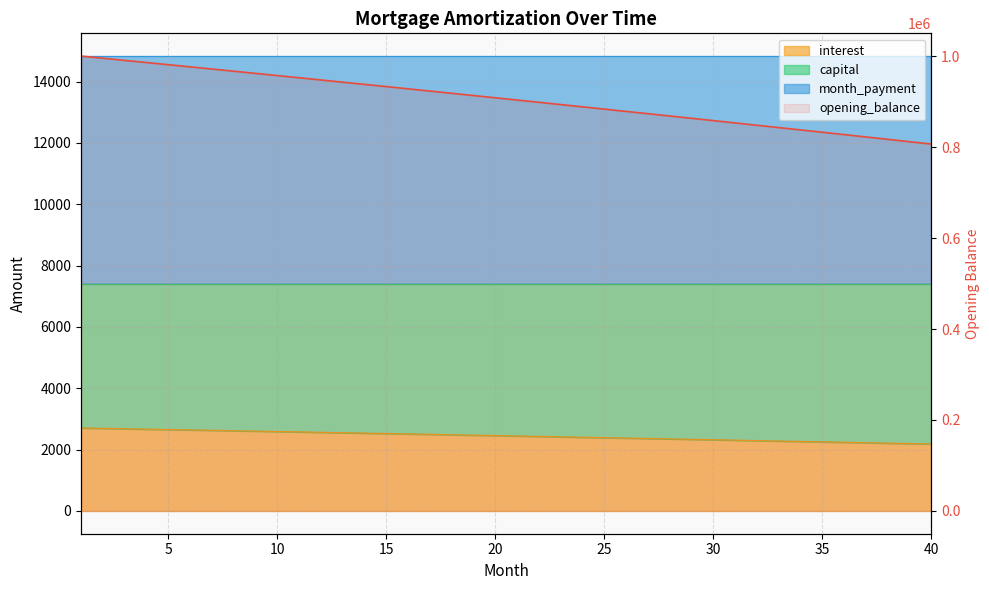

What is the difference between the maximum and minimum values?

193403.2